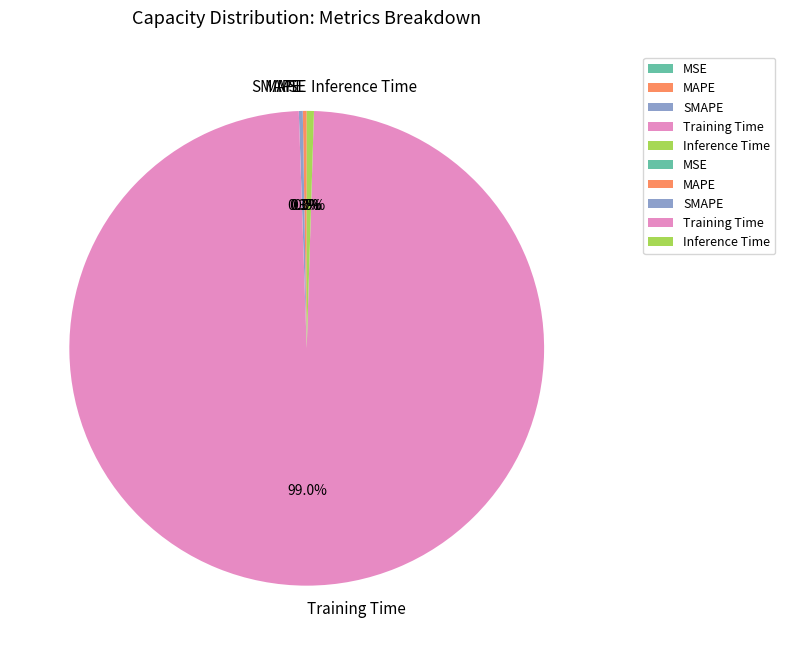

The Inference Time slice represents 1% of the pie. True or false?

False